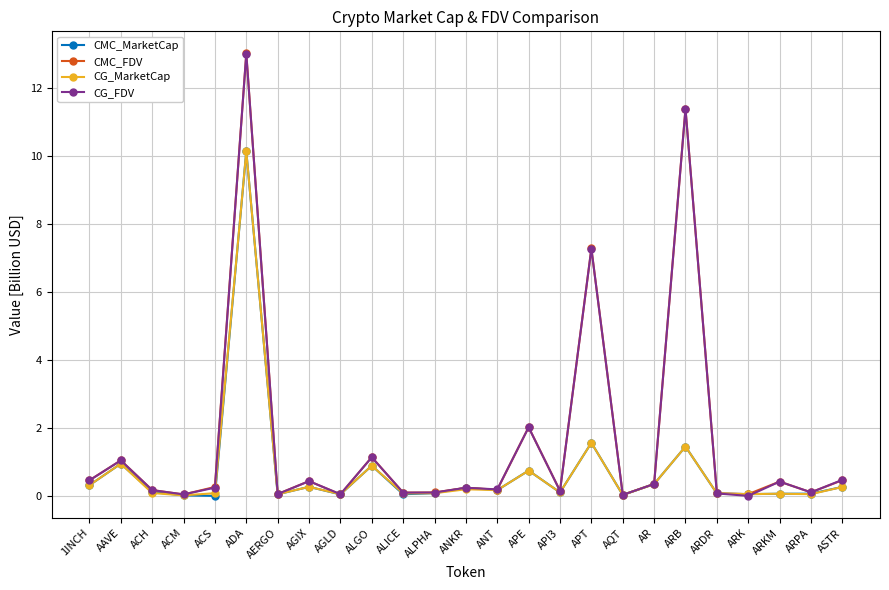

What is the difference between the second highest and minimum values in the CMC_FDV series?

11.4